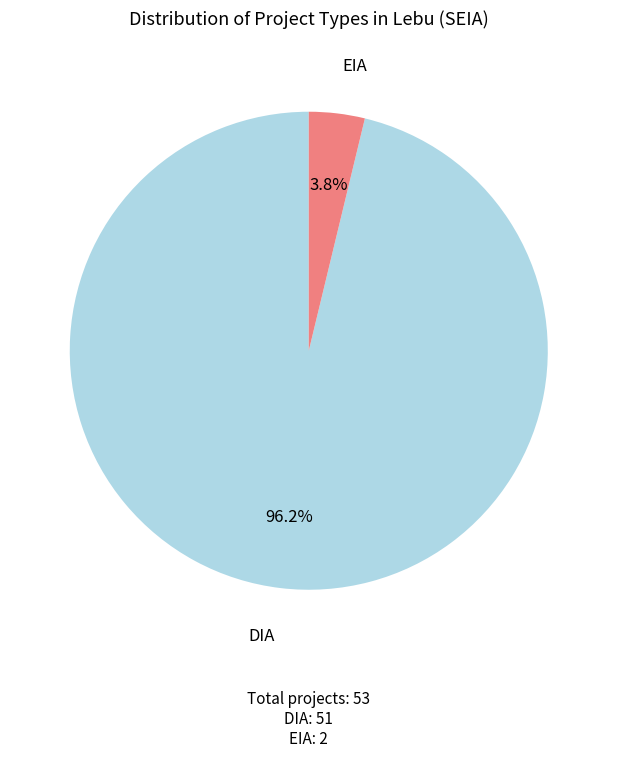

Does any single category account for the majority?

Yes